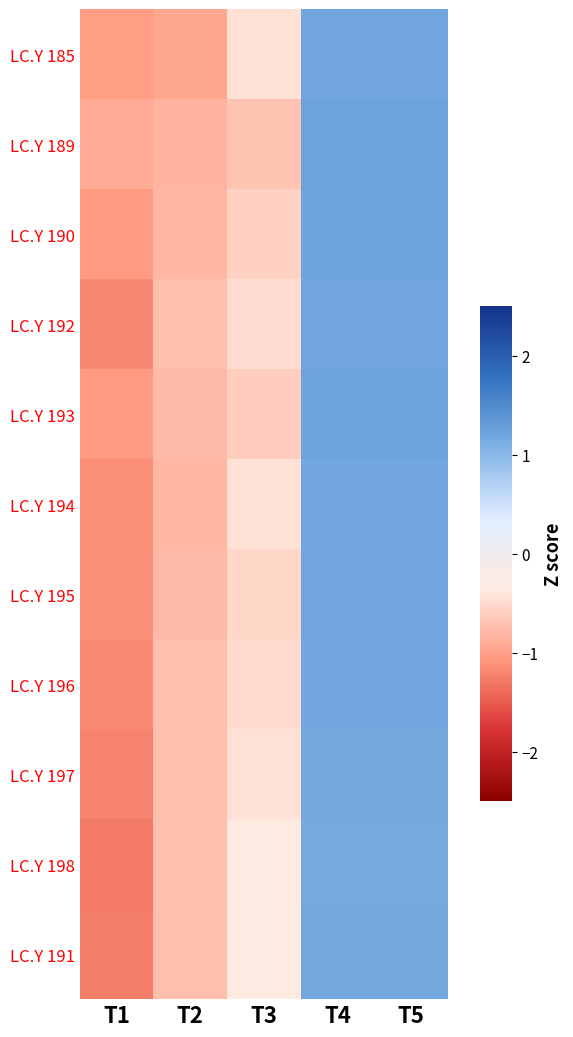

Rank the series by their maximum value, from lowest to highest.

LC.Y 198, LC.Y 191, LC.Y 197, LC.Y 192, LC.Y 194, LC.Y 196, LC.Y 185, LC.Y 195, LC.Y 190, LC.Y 193, LC.Y 189